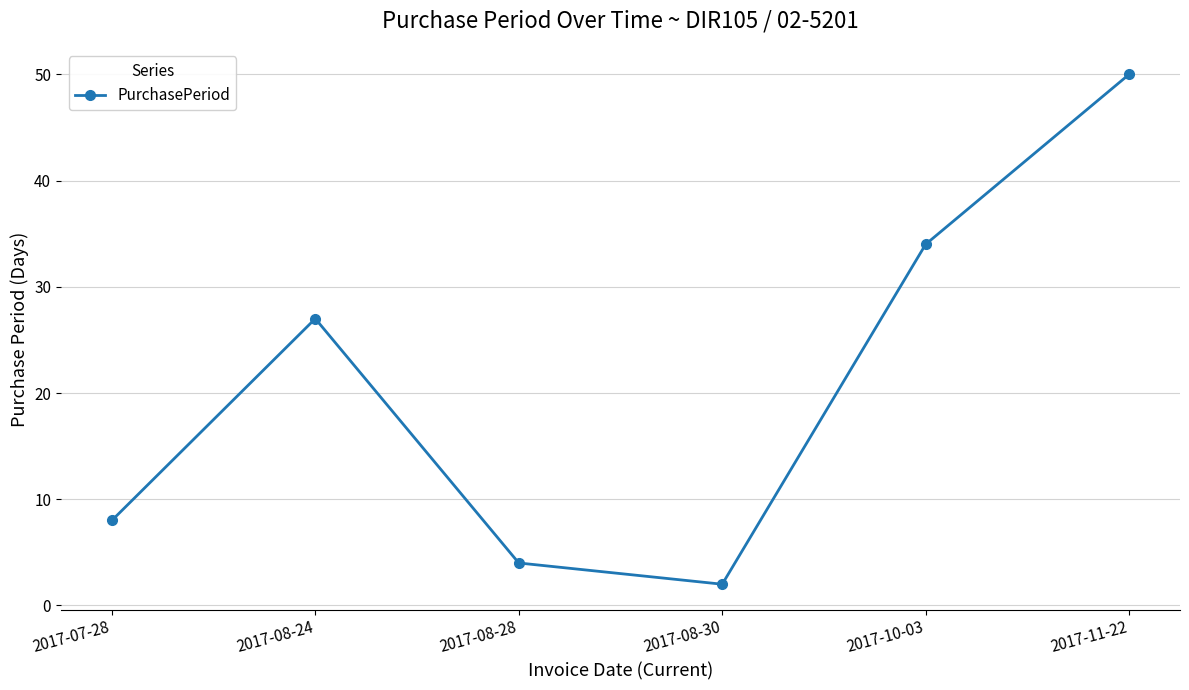

What is the difference between the values at 2017-08-28 and 2017-10-03?

30